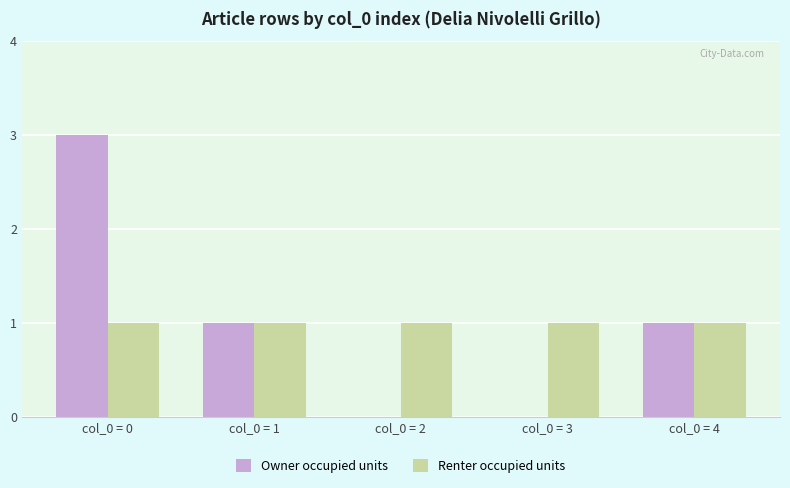

Between col_0 = 0 and col_0 = 3, which series saw the biggest shift?

Owner occupied units